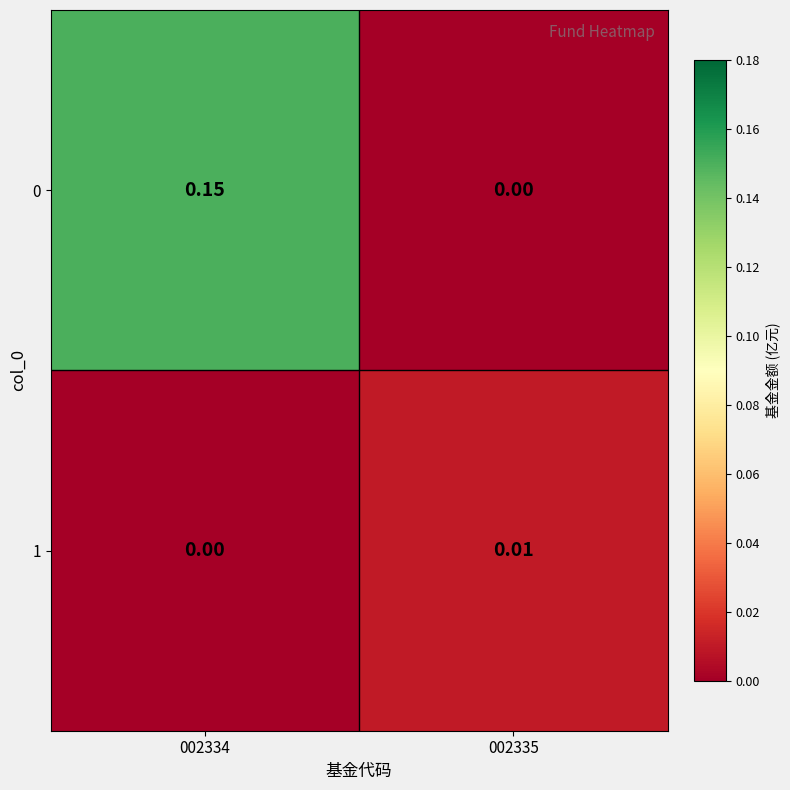

At which category is the sum across all series the highest?

002334